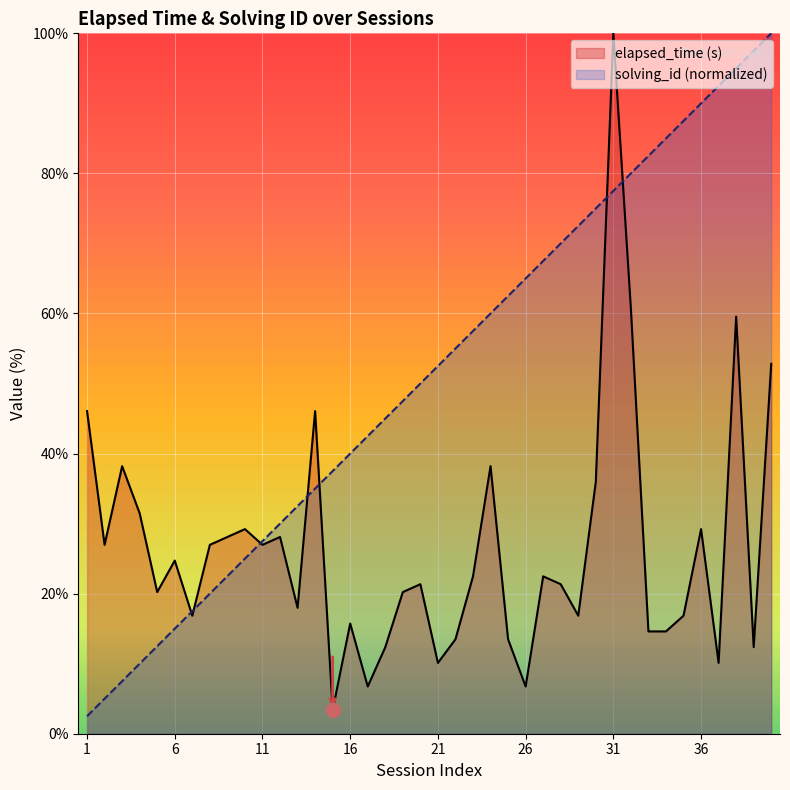

Which category has the highest value across all series?

31